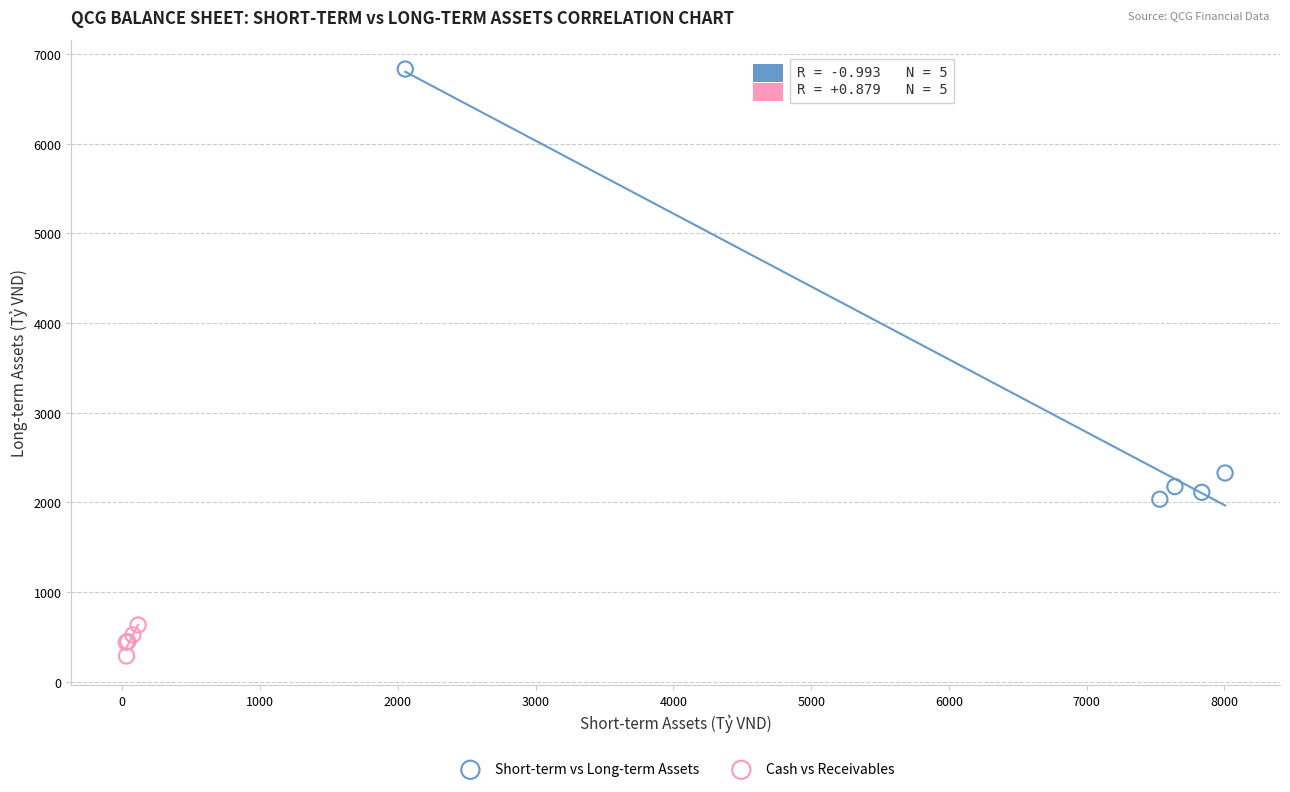

Which series has the largest Y range (max minus min)?

Short-term vs Long-term Assets